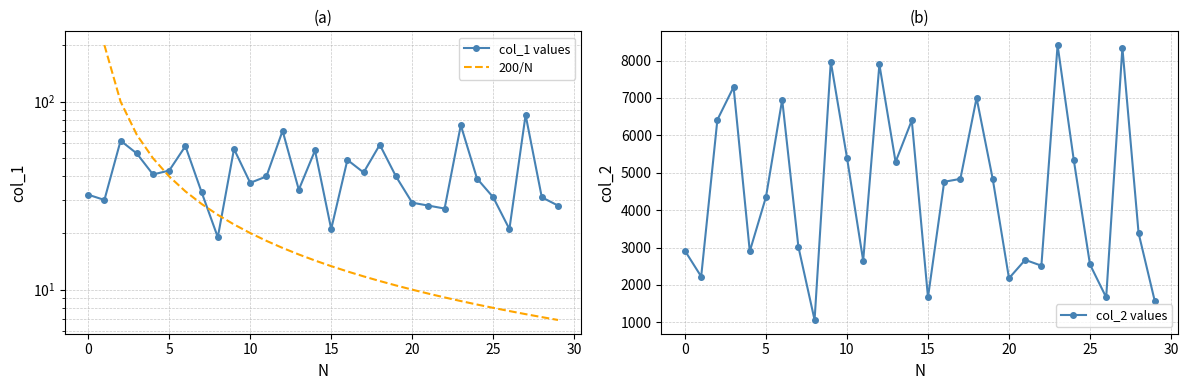

Rank the series by their average value, from highest to lowest.

col_2, col_1